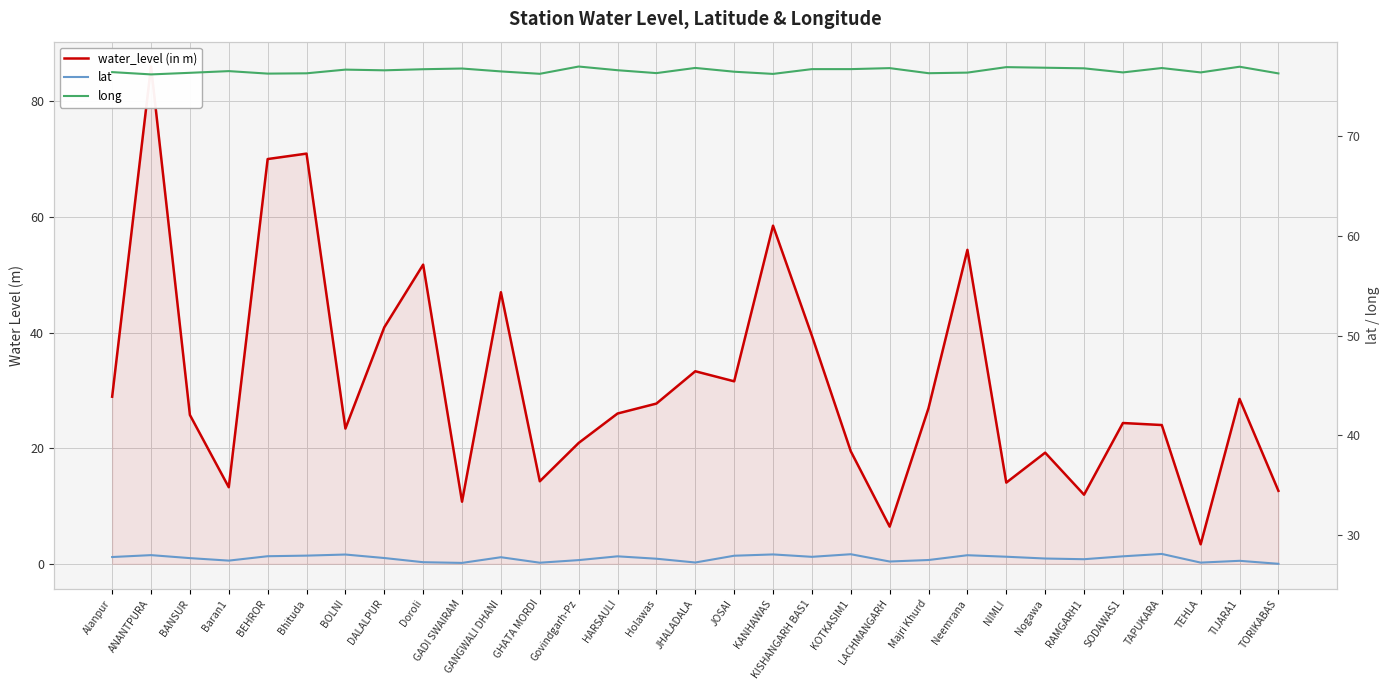

After their last crossing, which series has the higher values: water_level (in m) or lat?

lat